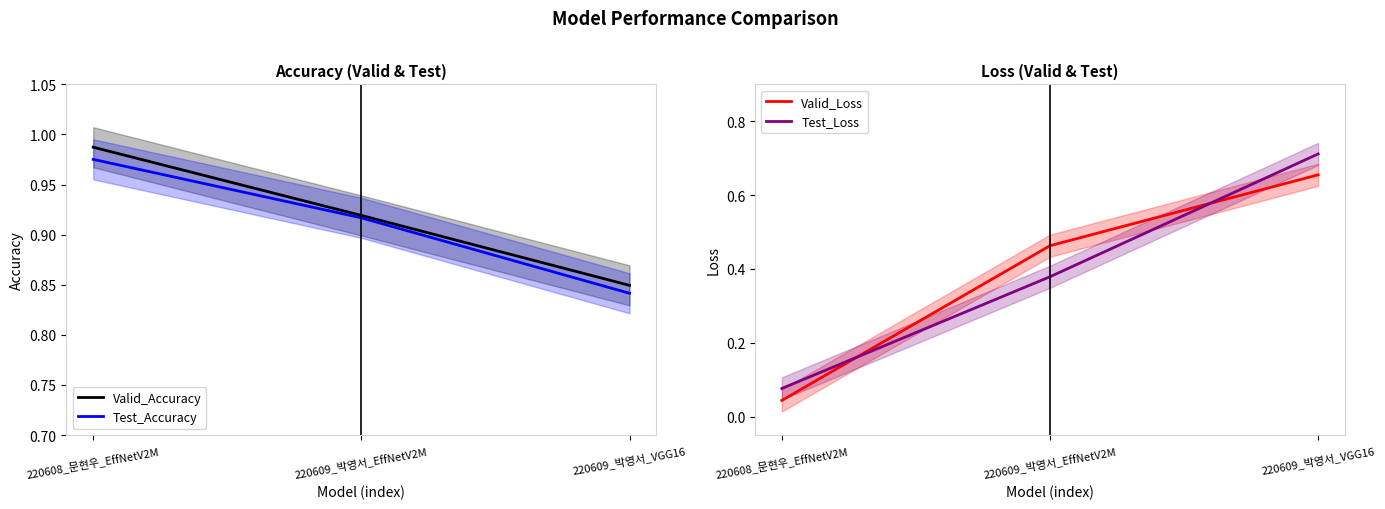

Between 220609_박영서_VGG16 and 220608_문현우_EffNetV2M, which is larger?

220608_문현우_EffNetV2M